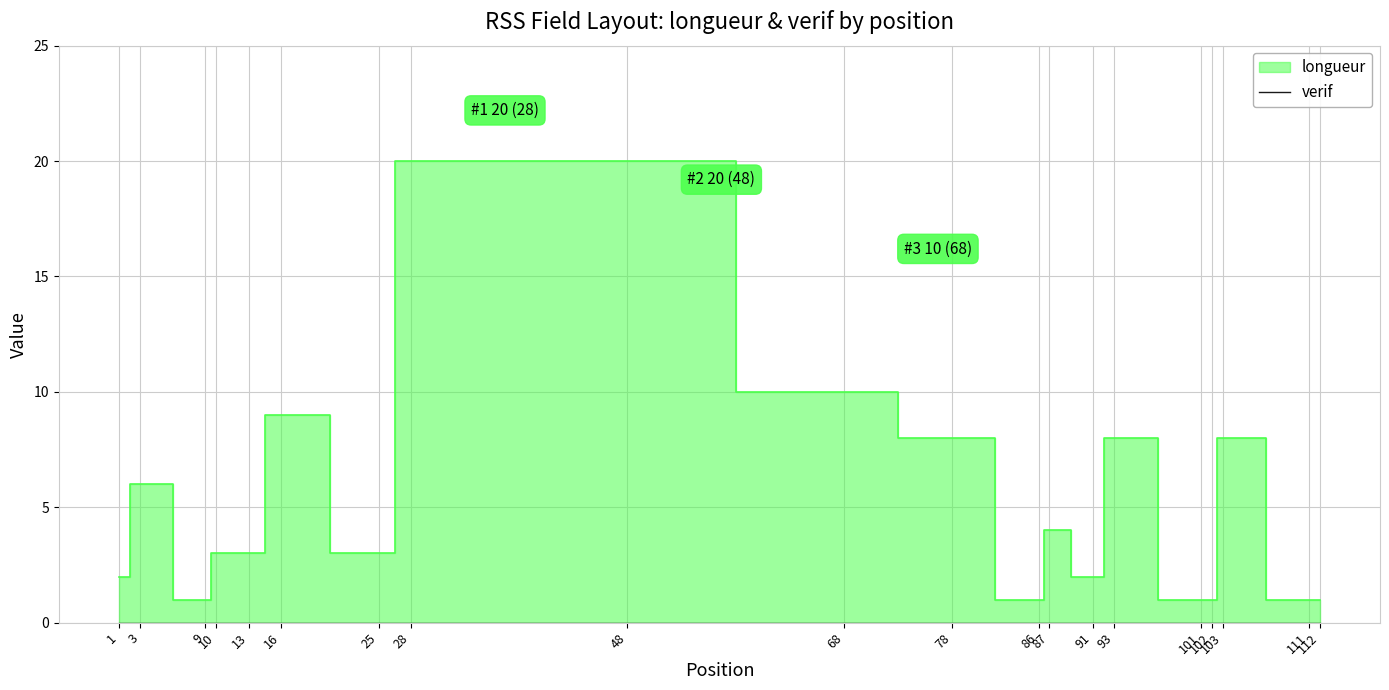

Reading left to right, list all the values displayed in this chart.

2	6	1	3	3	9	3	20	20	10	8	1	4	2	8	1	1	8	1	1